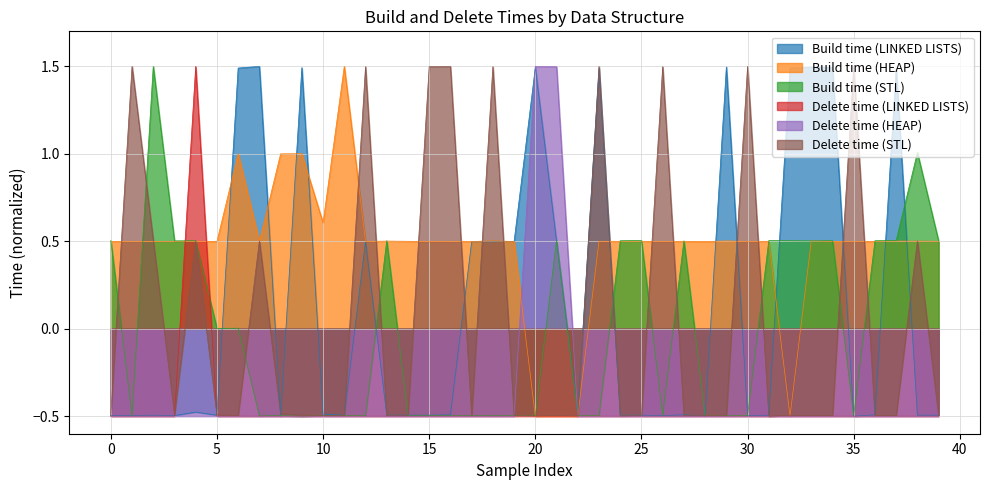

Read the Build time (HEAP) value at 18.

0.5